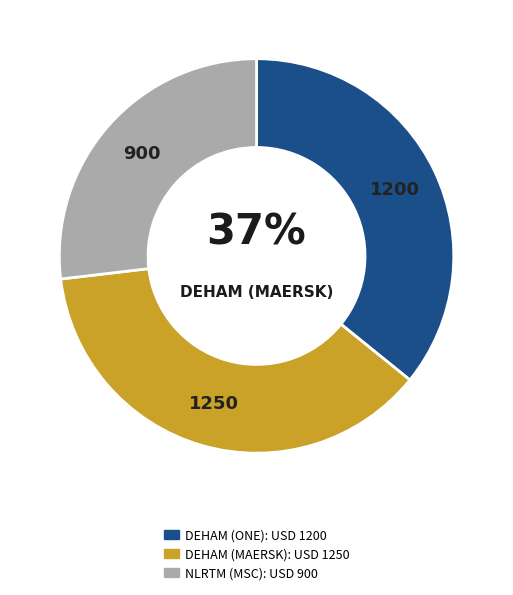

Does NLRTM (MSC) account for over 50% of the chart?

No